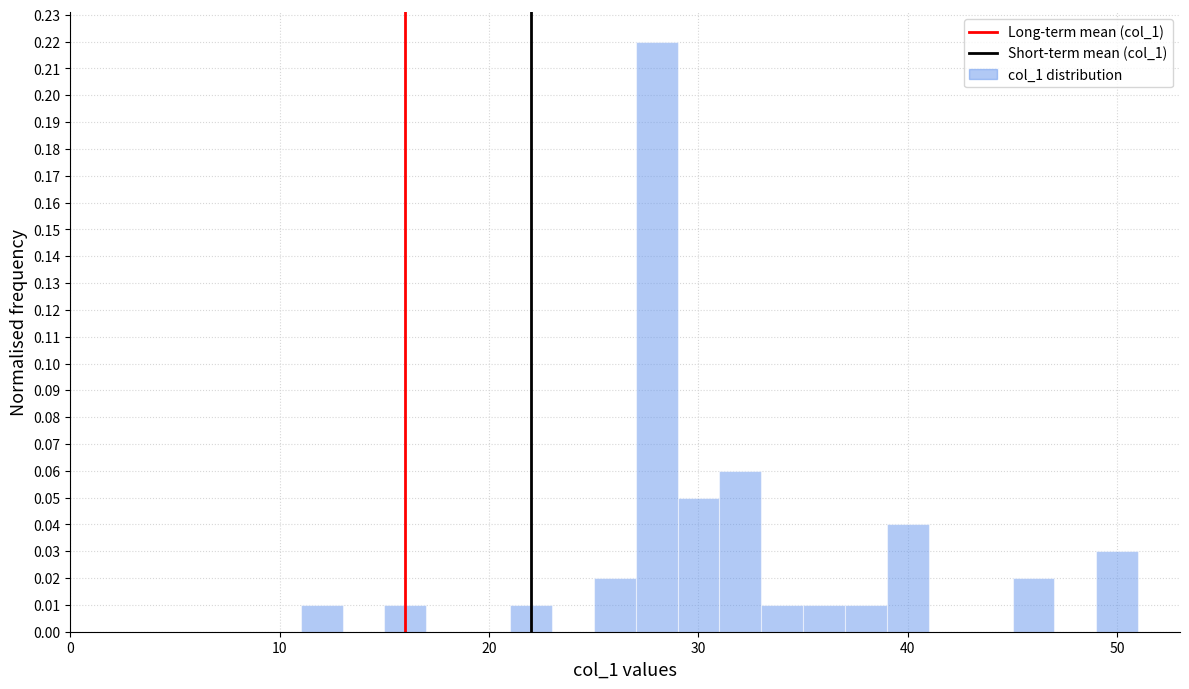

Read against the x-axis, roughly where is the centre of the tallest bar?

28